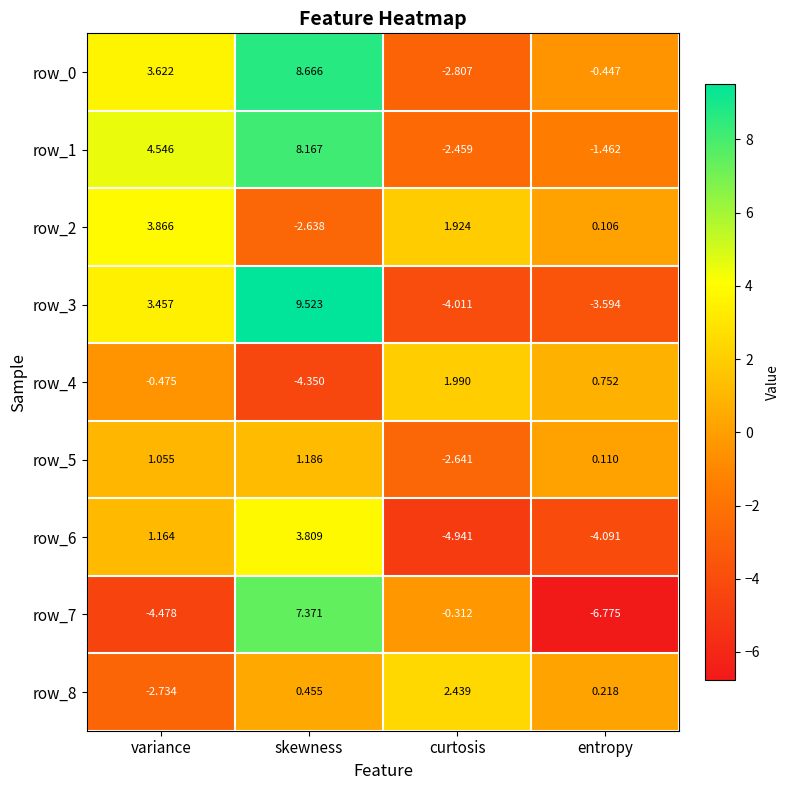

What is the spread (max minus min) of values at skewness?

13.9